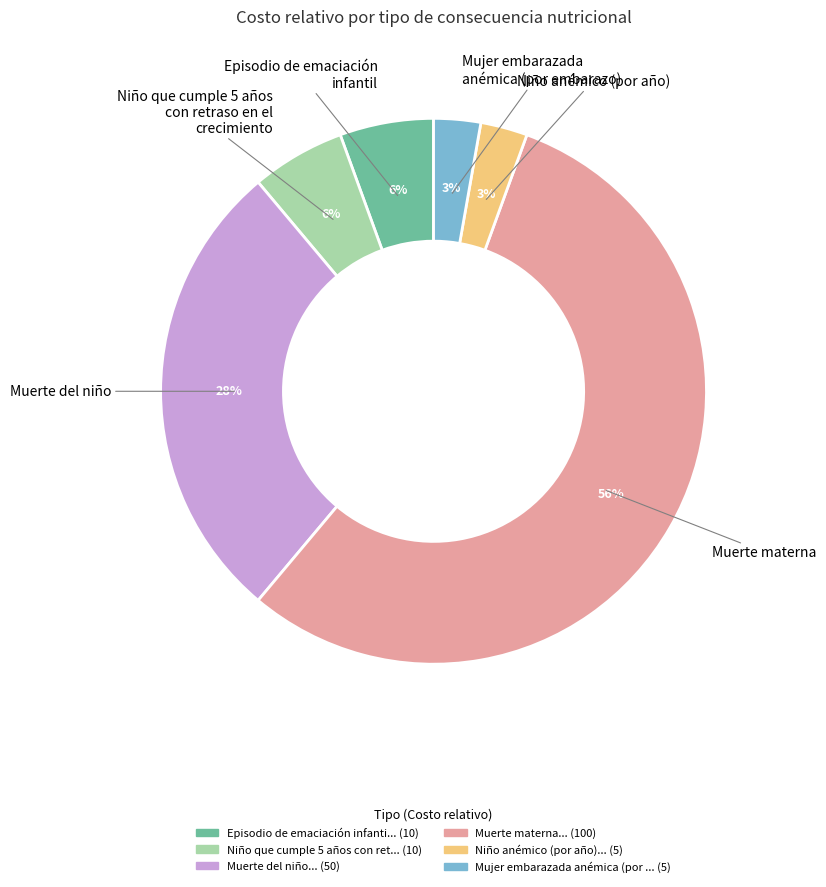

Is there any slice that represents more than half of the pie?

Yes